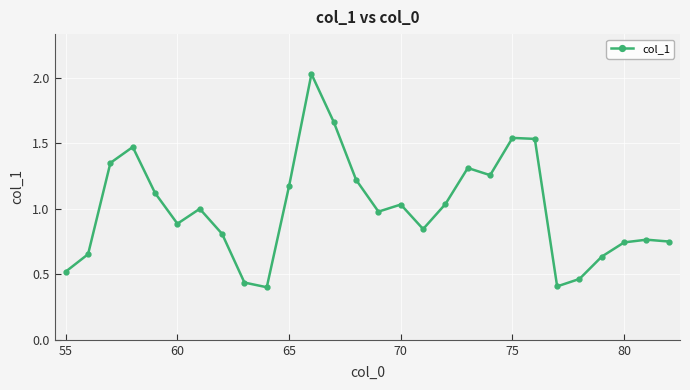

Is this an area chart (filled region under the line)?

No